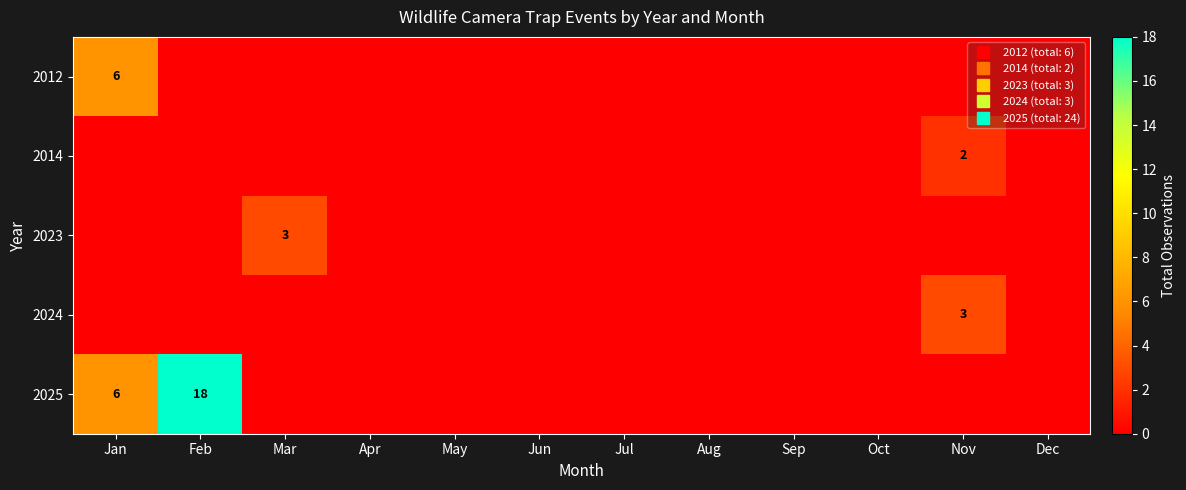

Is the value of 2024 at Sep greater than the value of 2025 at Jan?

No